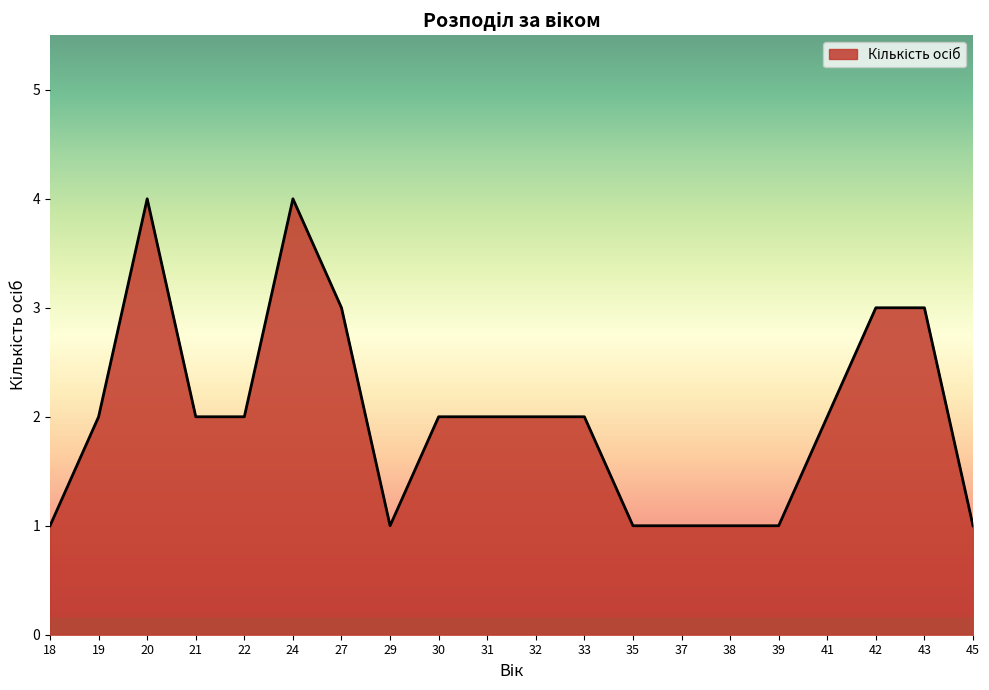

At which category does the data reach its first local peak?

20